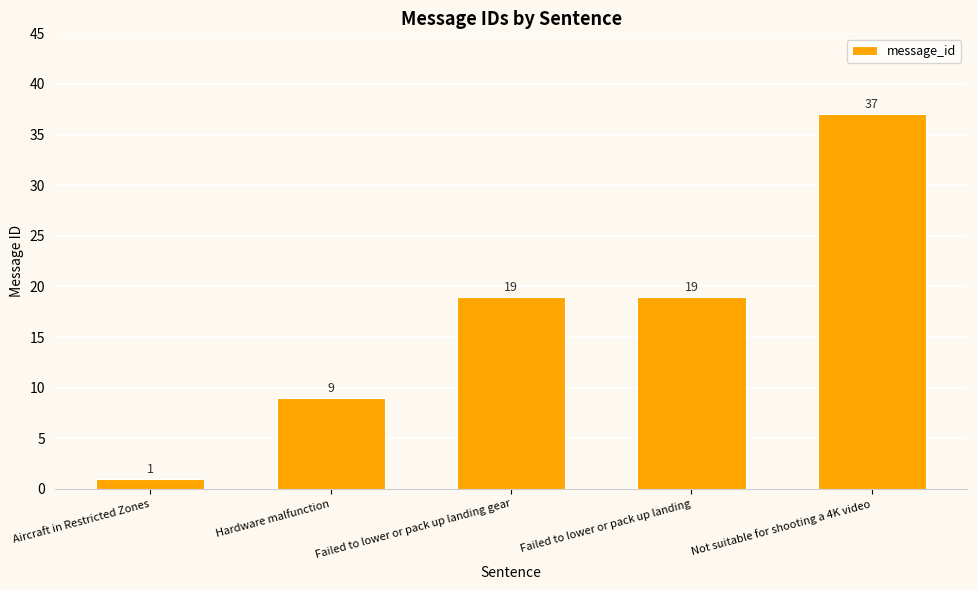

Is it true that the value at Failed to lower or pack up landing is 33?

False